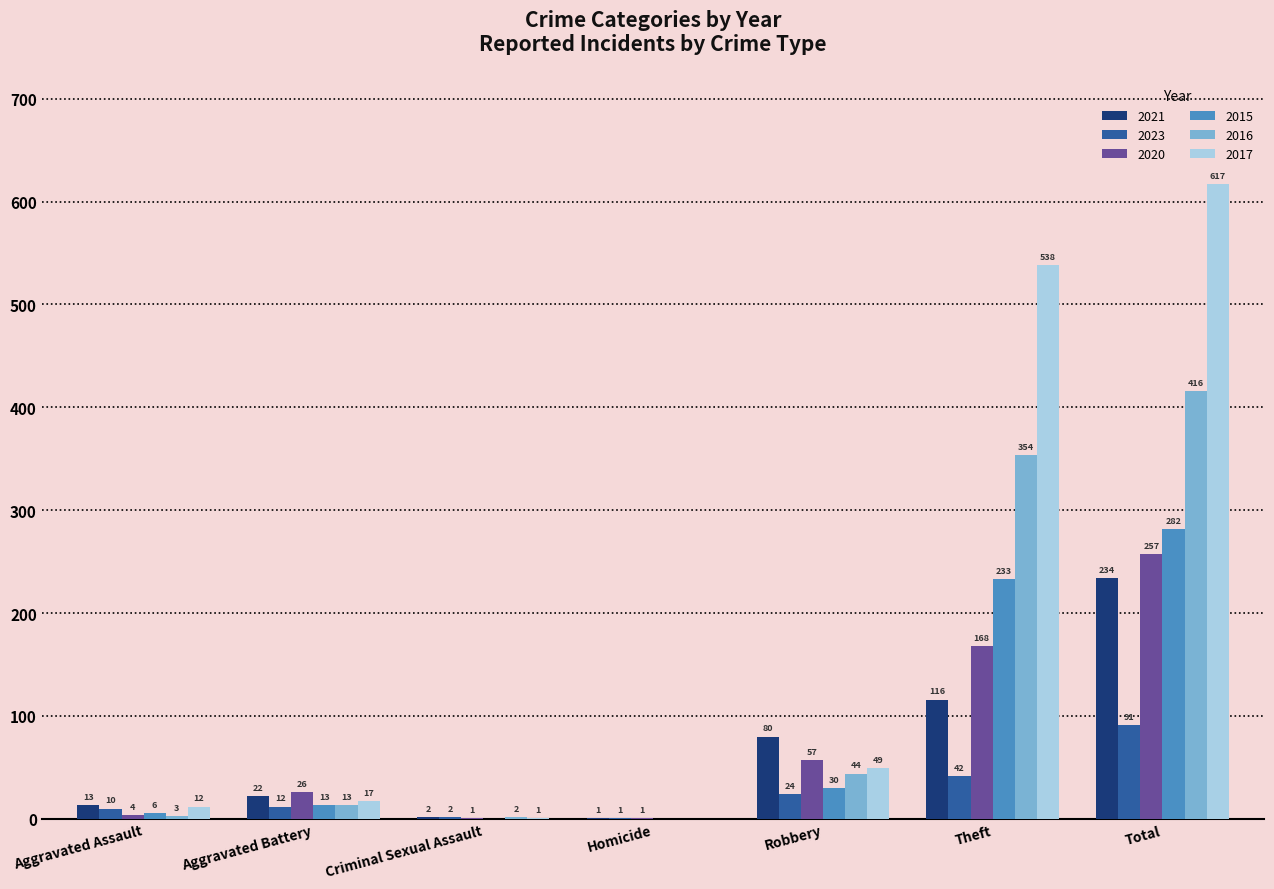

The value of 2021 at Theft is 181. True or false?

False